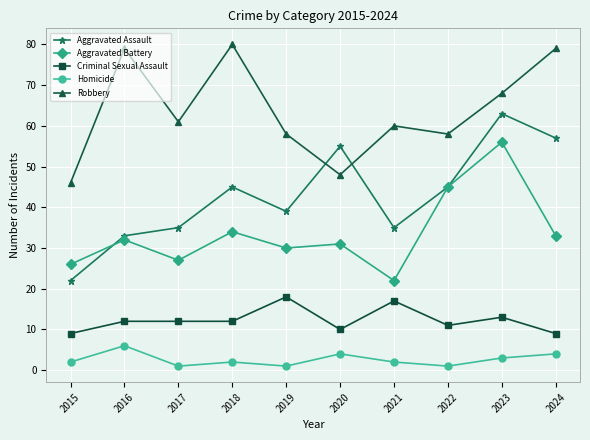

Count the number of data series in this chart.

5